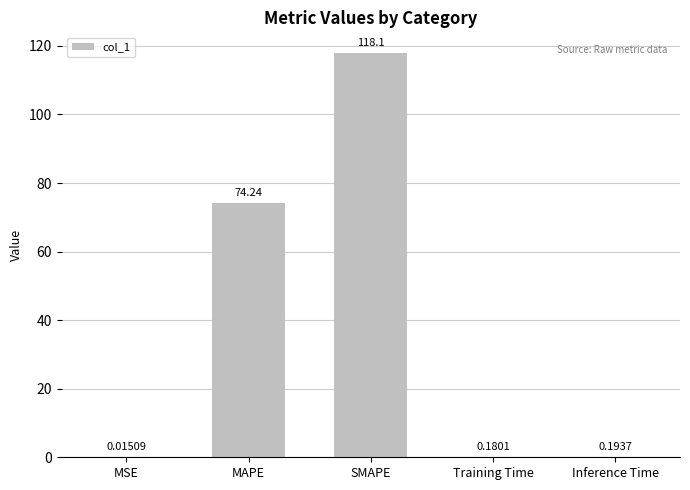

Between MAPE and Training Time, which is larger?

MAPE